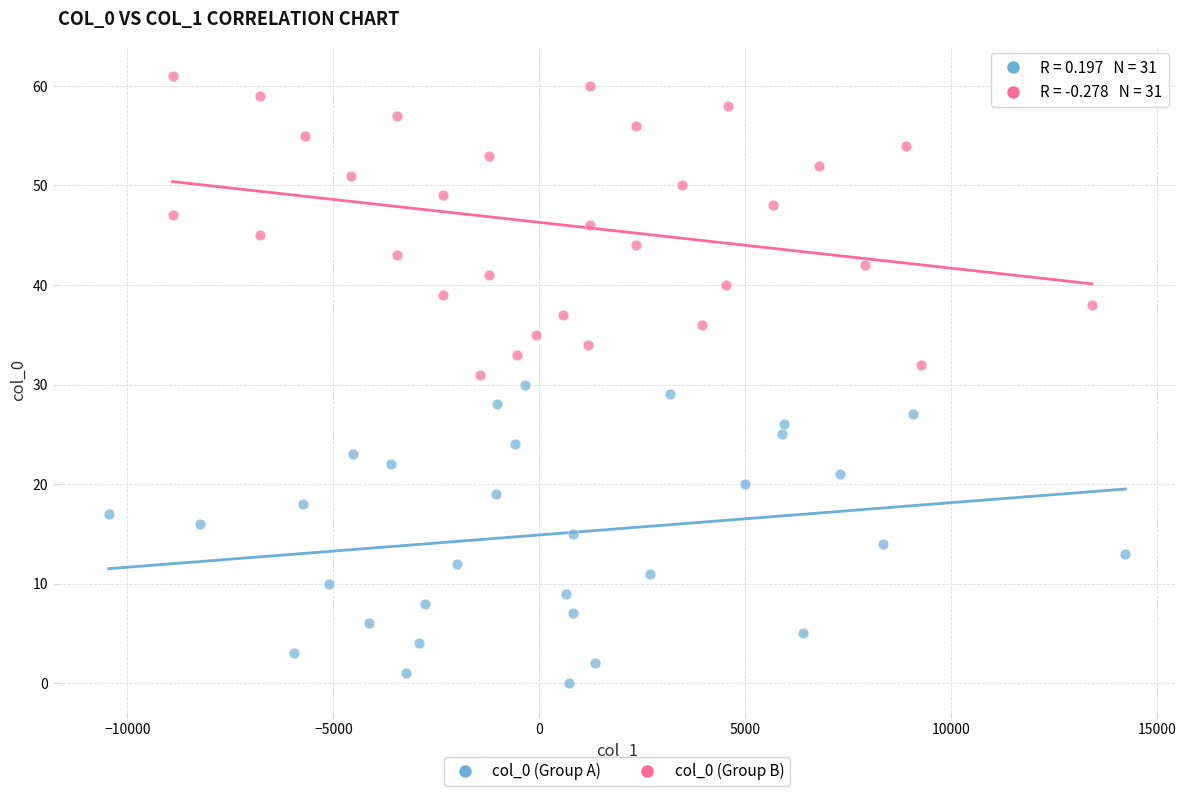

Which series contains the lowest Y value?

col_0 (Group A)